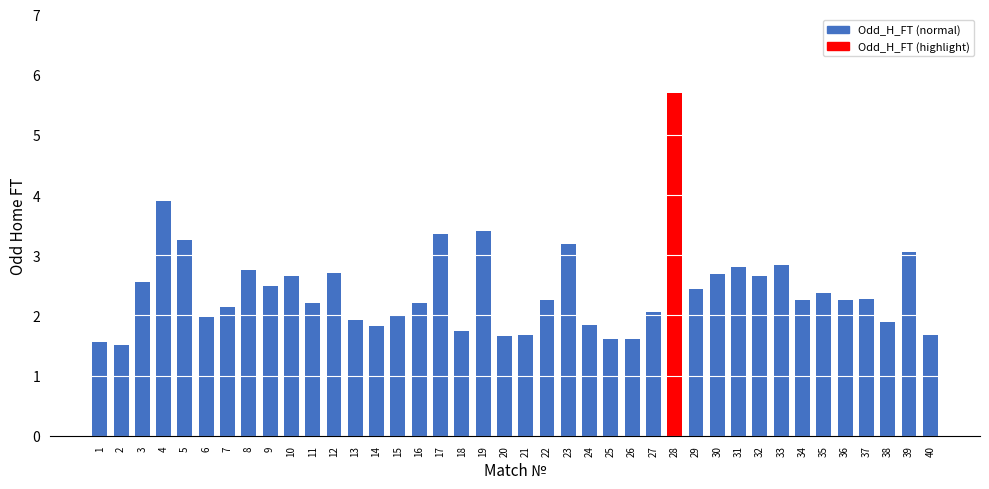

What is the value of the 18th bar from the left?

1.7